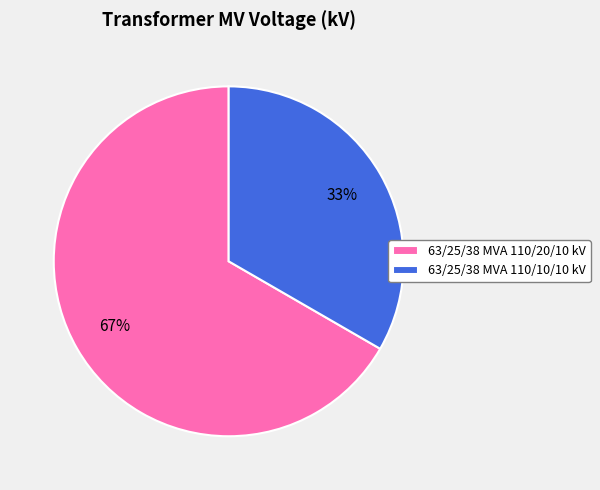

Is there any slice that represents more than half of the pie?

Yes